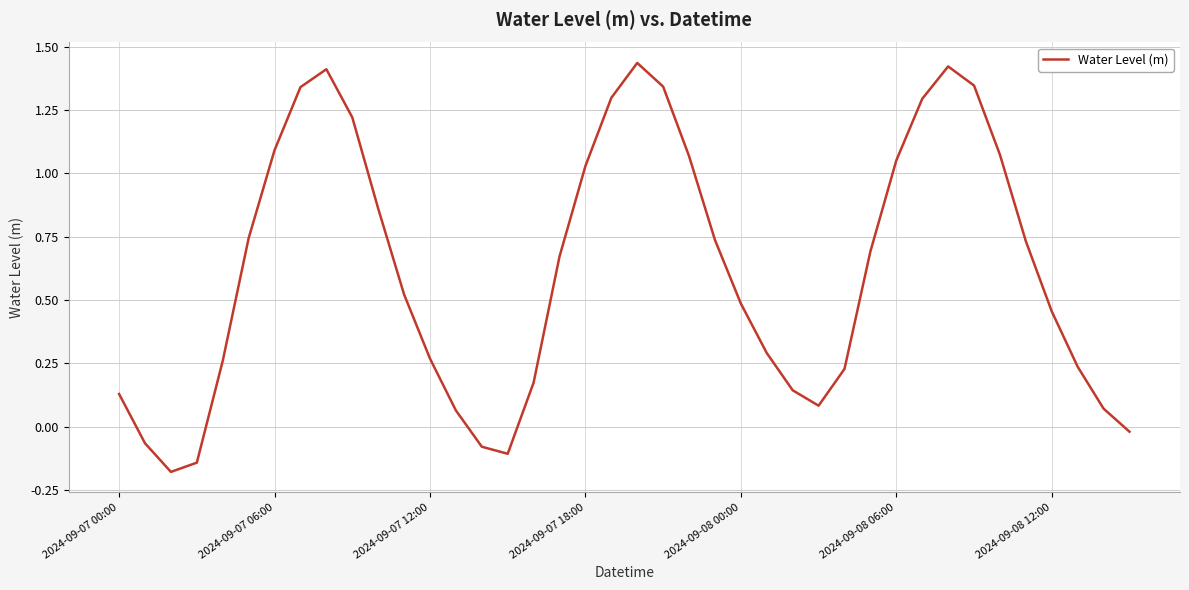

What is the difference between the maximum and minimum values?

1.6